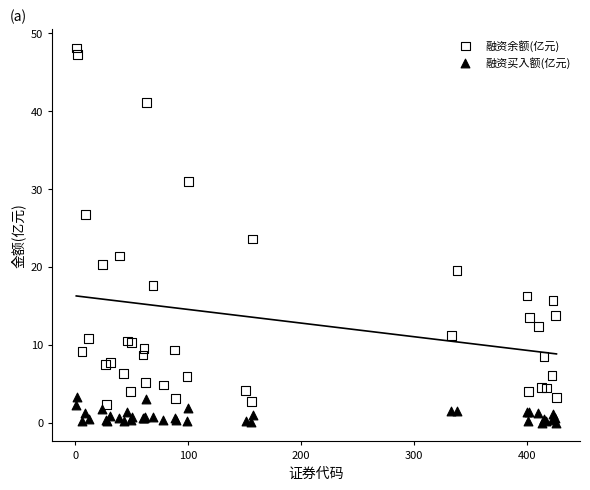

Which series has the largest Y range (max minus min)?

融资余额(亿元)